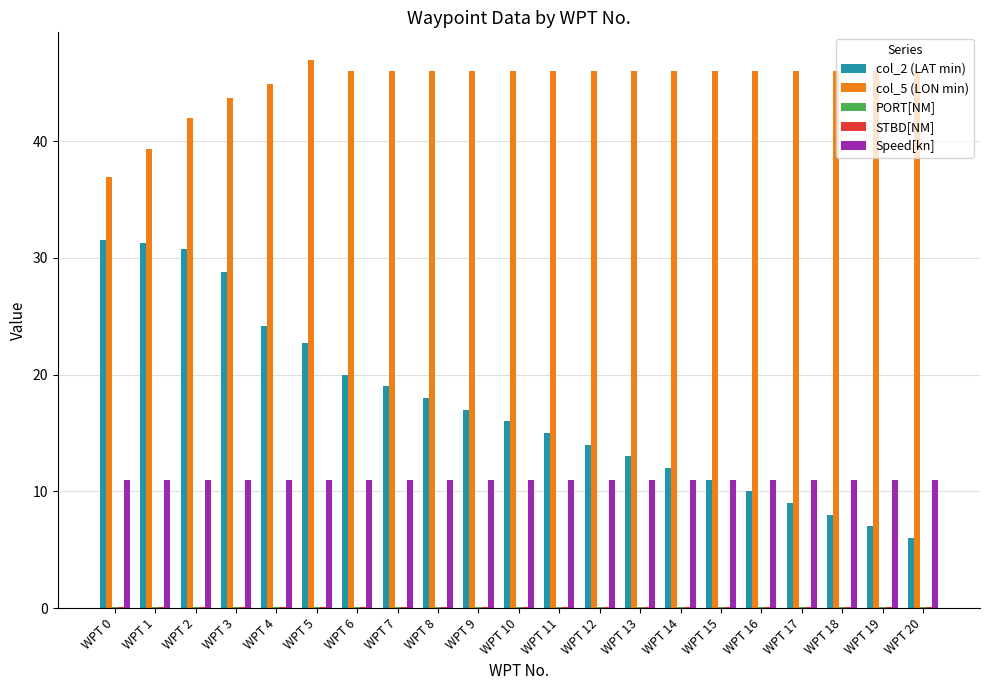

Is it true that col_2 (LAT min) equals 9.0 at WPT 17?

True